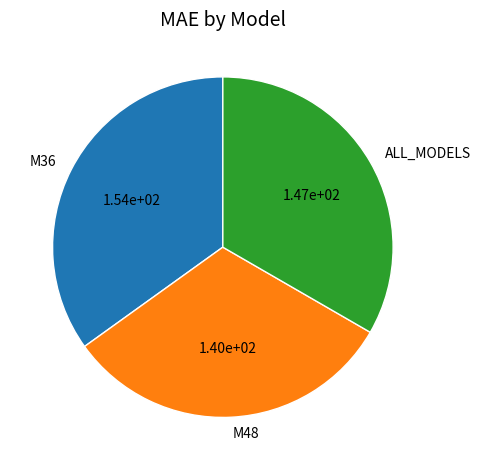

Combined, do M48 and ALL_MODELS account for over 50%?

Yes